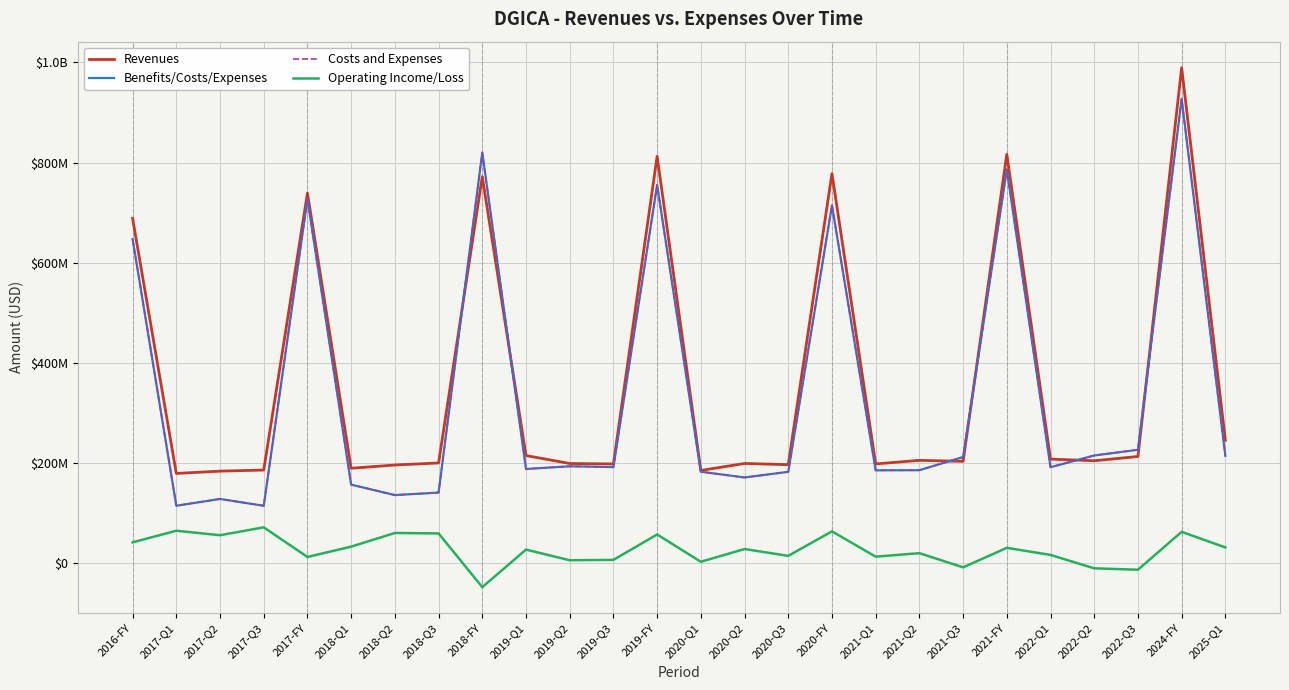

Is this an area chart (filled region under the line)?

No